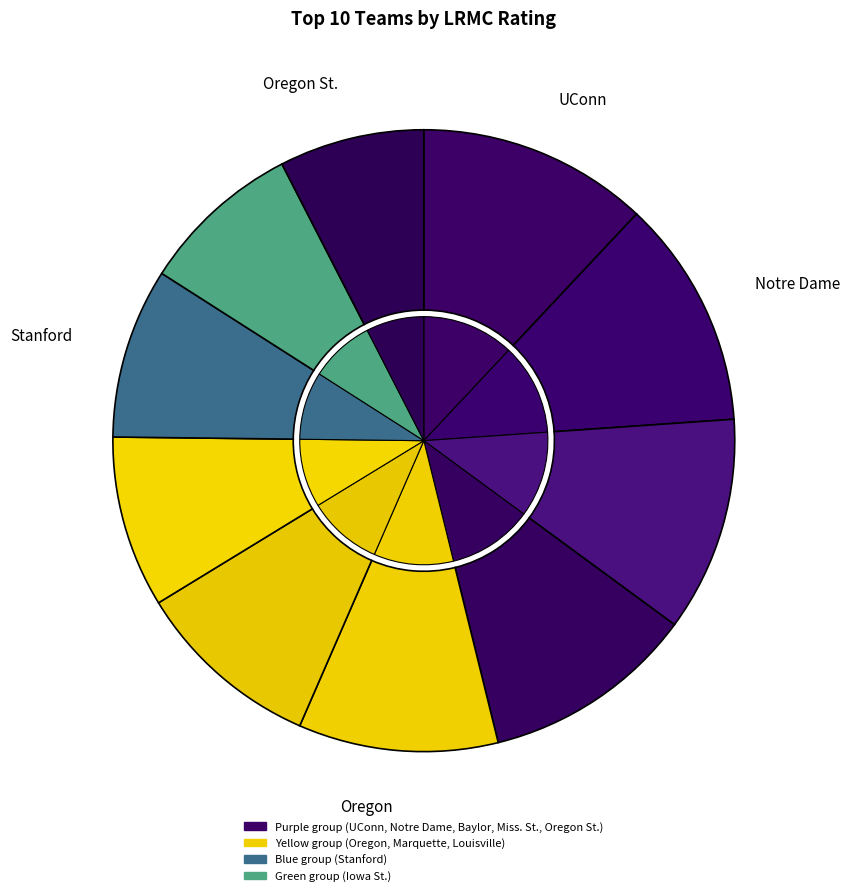

What is the smallest slice in the pie chart?

Oregon St.